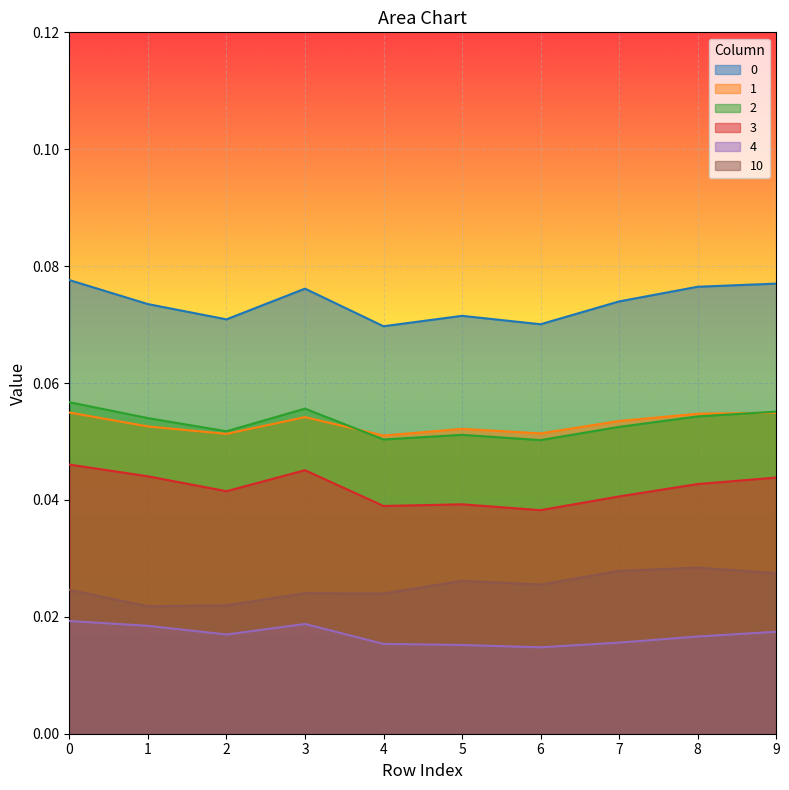

At which category does the chart reach its minimum across all series?

6